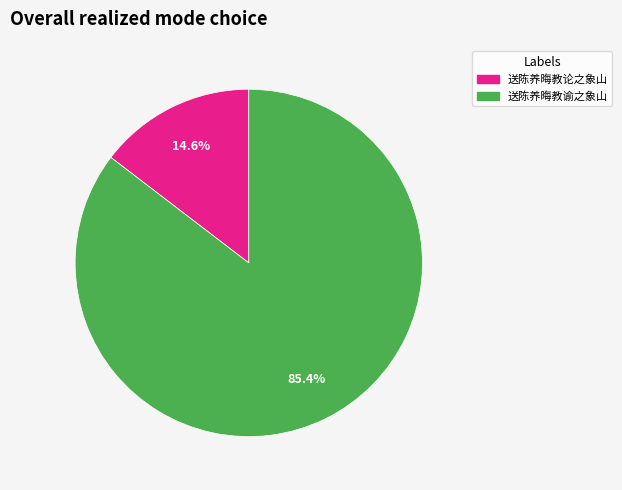

What percentage do 送陈养晦教论之象山 and 送陈养晦教谕之象山 together represent?

100.0%